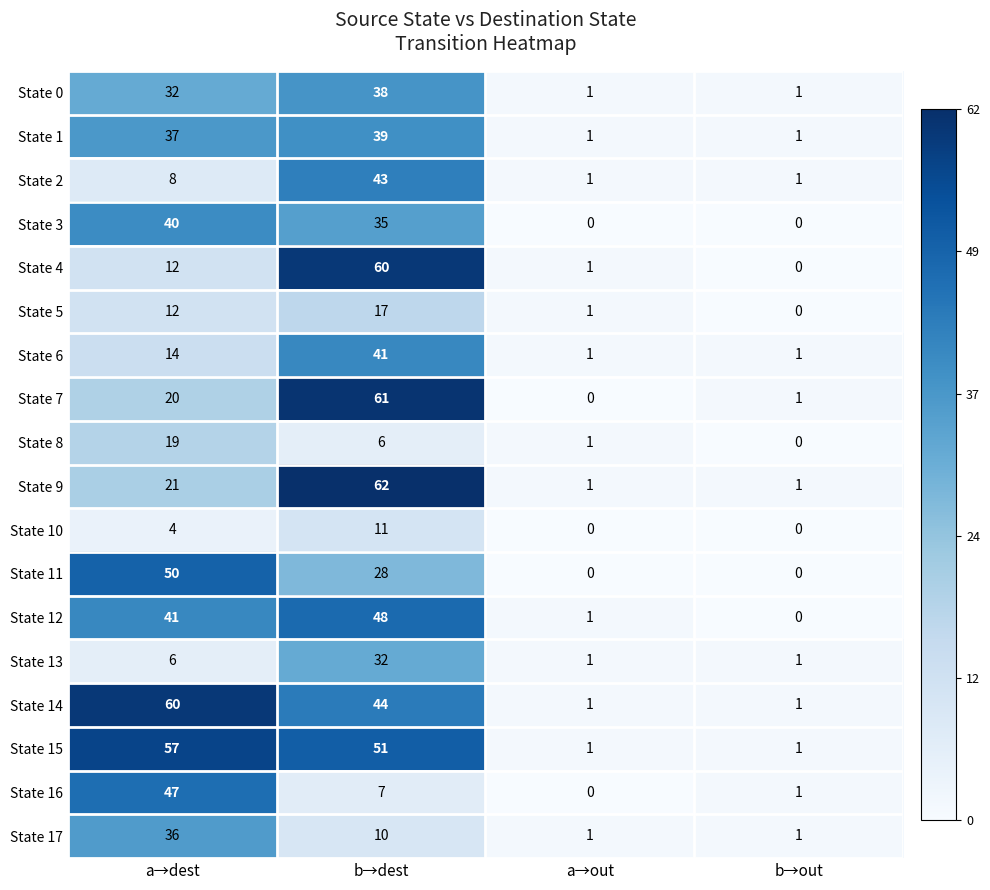

List the labels in order of State 7 value, largest first.

b→dest, a→dest, b→out, a→out